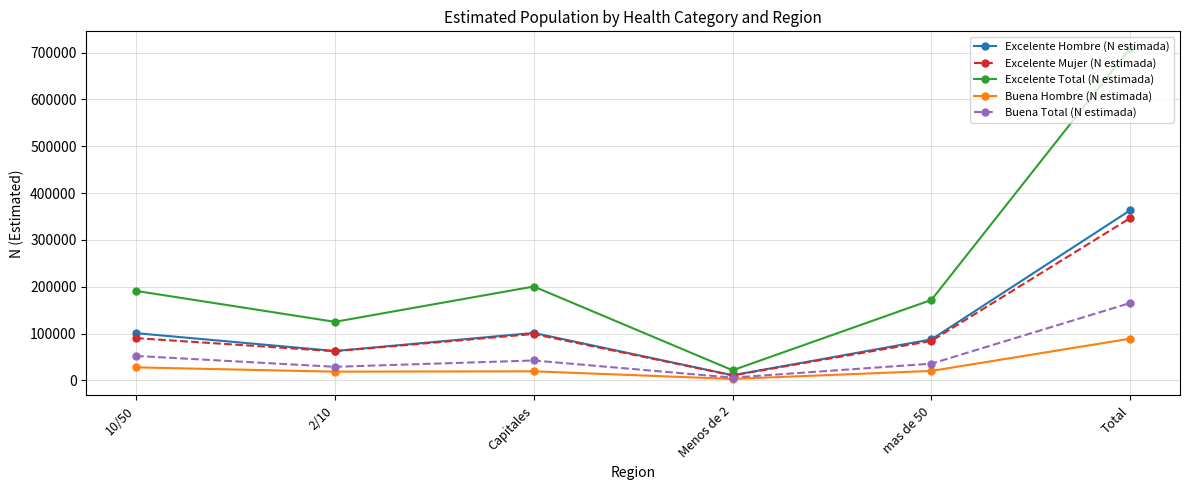

How many categories are shown in the chart?

6